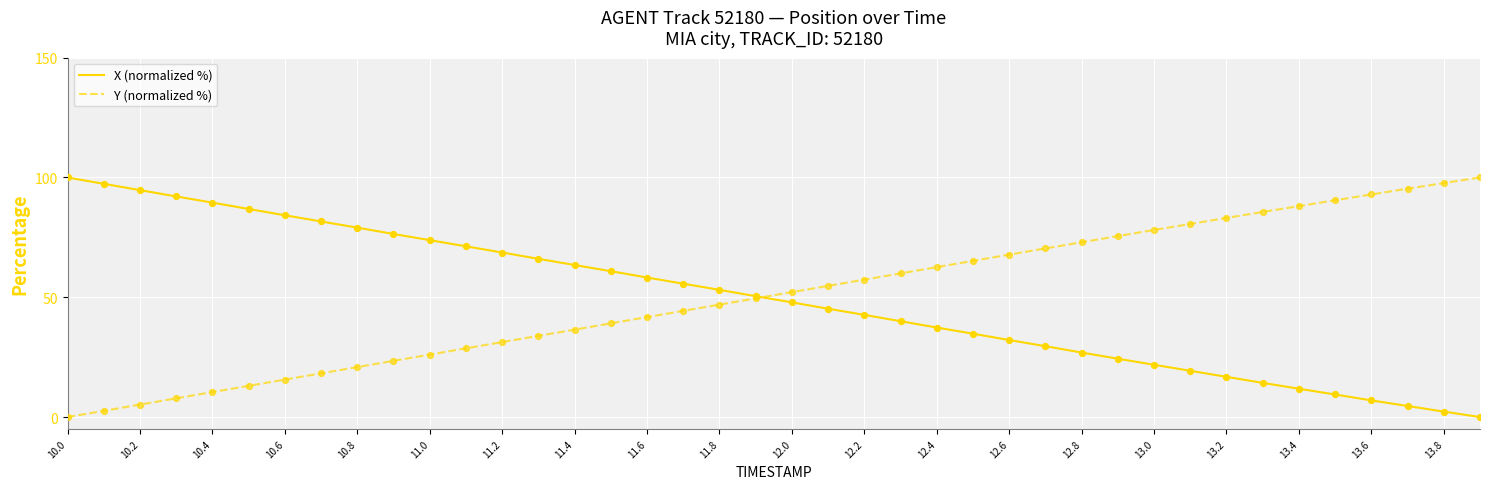

What is the greatest value displayed?

100.0